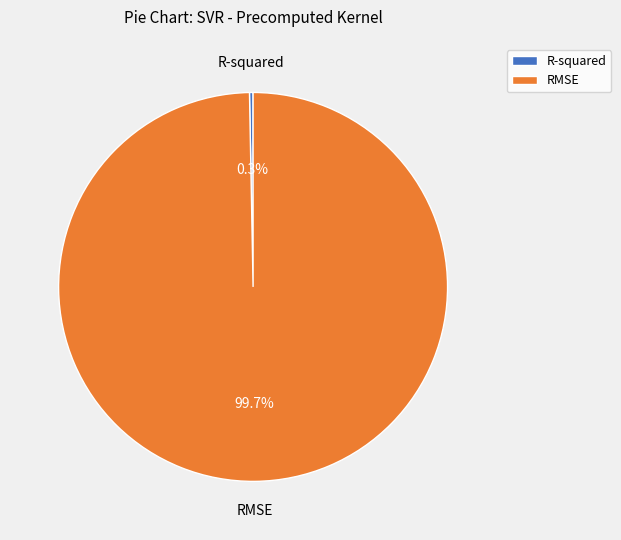

Which category has the biggest portion of the pie?

RMSE